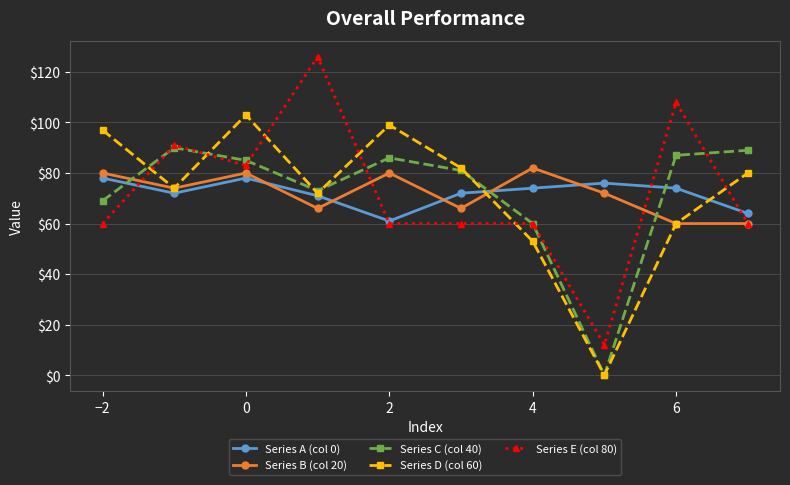

What is the value of the Series B (col 20) point at the 1st from the left?

80